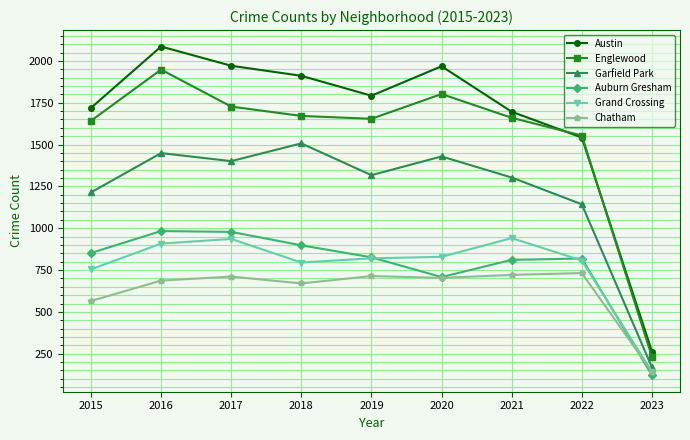

At which category does the chart reach its minimum across all series?

2023